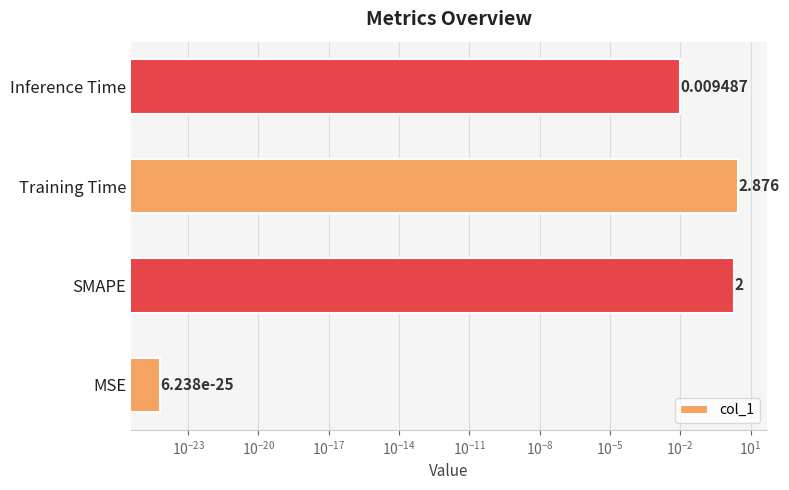

Count the number of data series in this chart.

1